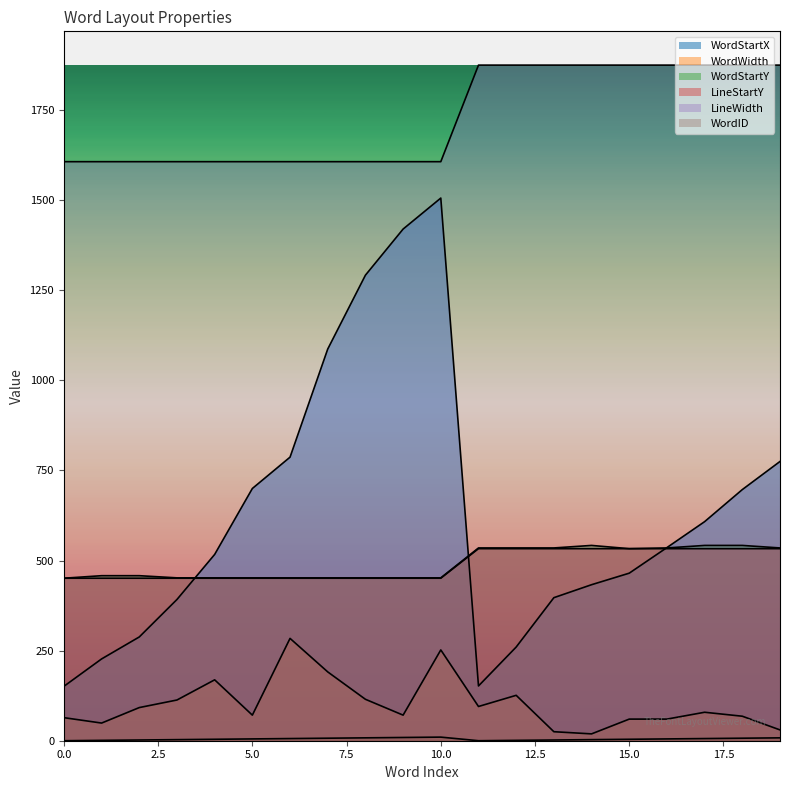

Which has a higher value, 9 or 6?

9